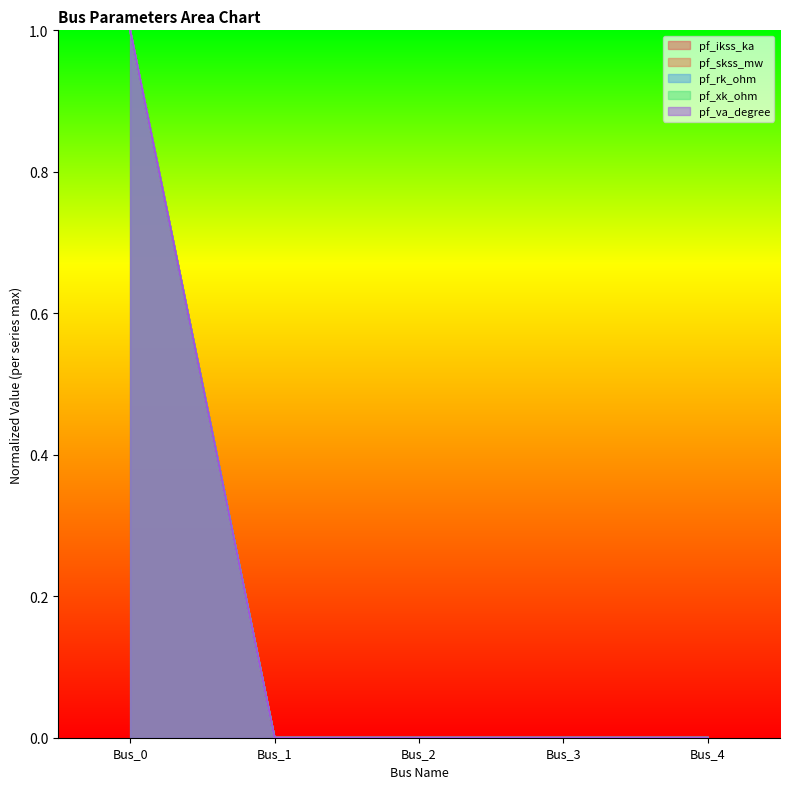

Rank the series by their maximum value, from lowest to highest.

pf_ikss_ka, pf_skss_mw, pf_rk_ohm, pf_xk_ohm, pf_va_degree